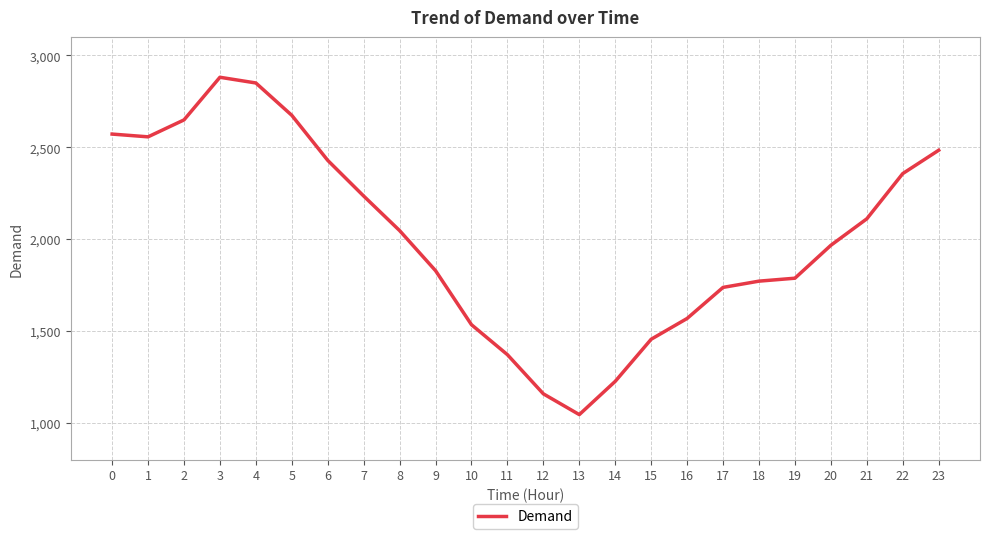

Reading left to right, what are all the values shown in this chart?

0=2572	1=2557	2=2649	3=2881	4=2850	5=2674	6=2429	7=2235	8=2047	9=1829	10=1535	11=1372	12=1159	13=1046	14=1227	15=1456	16=1569	17=1738	18=1772	19=1788	20=1967	21=2111	22=2357	23=2484